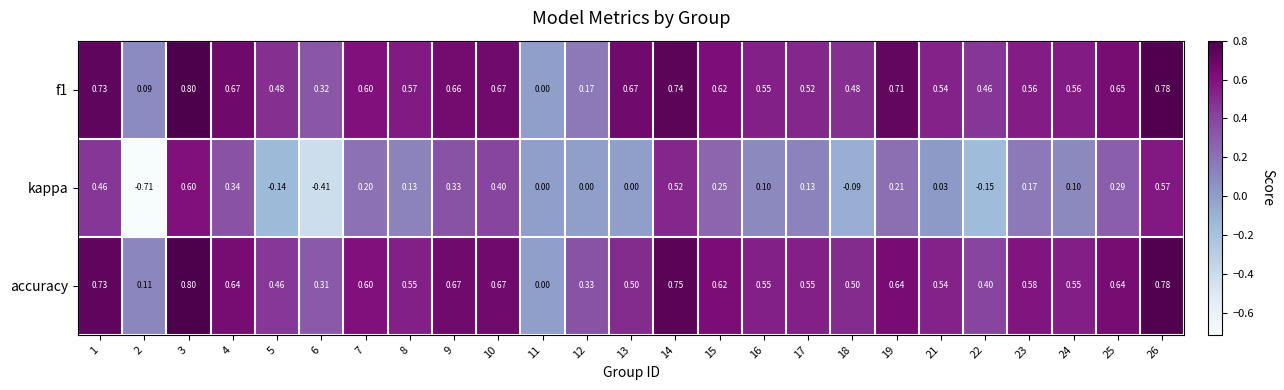

Is the value of accuracy at 23 greater than the value of kappa at 2?

Yes